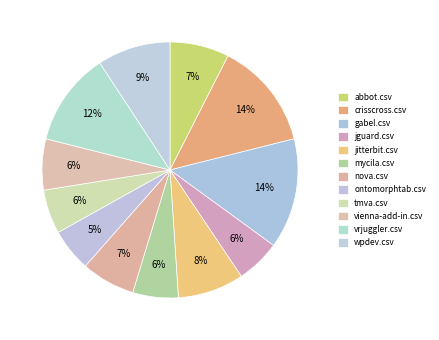

What is the largest slice in the pie chart?

gabel.csv